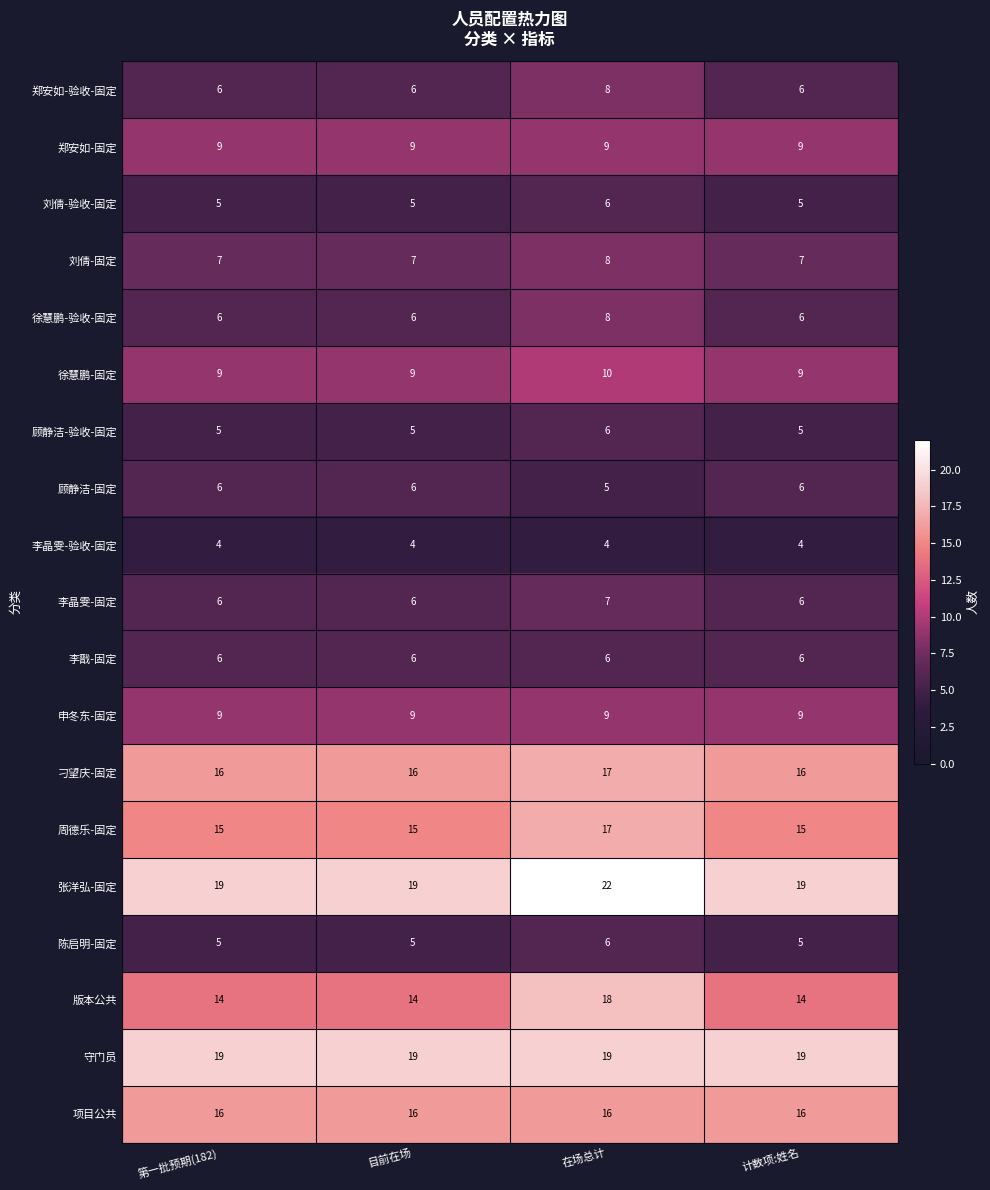

What is the smallest value displayed?

4